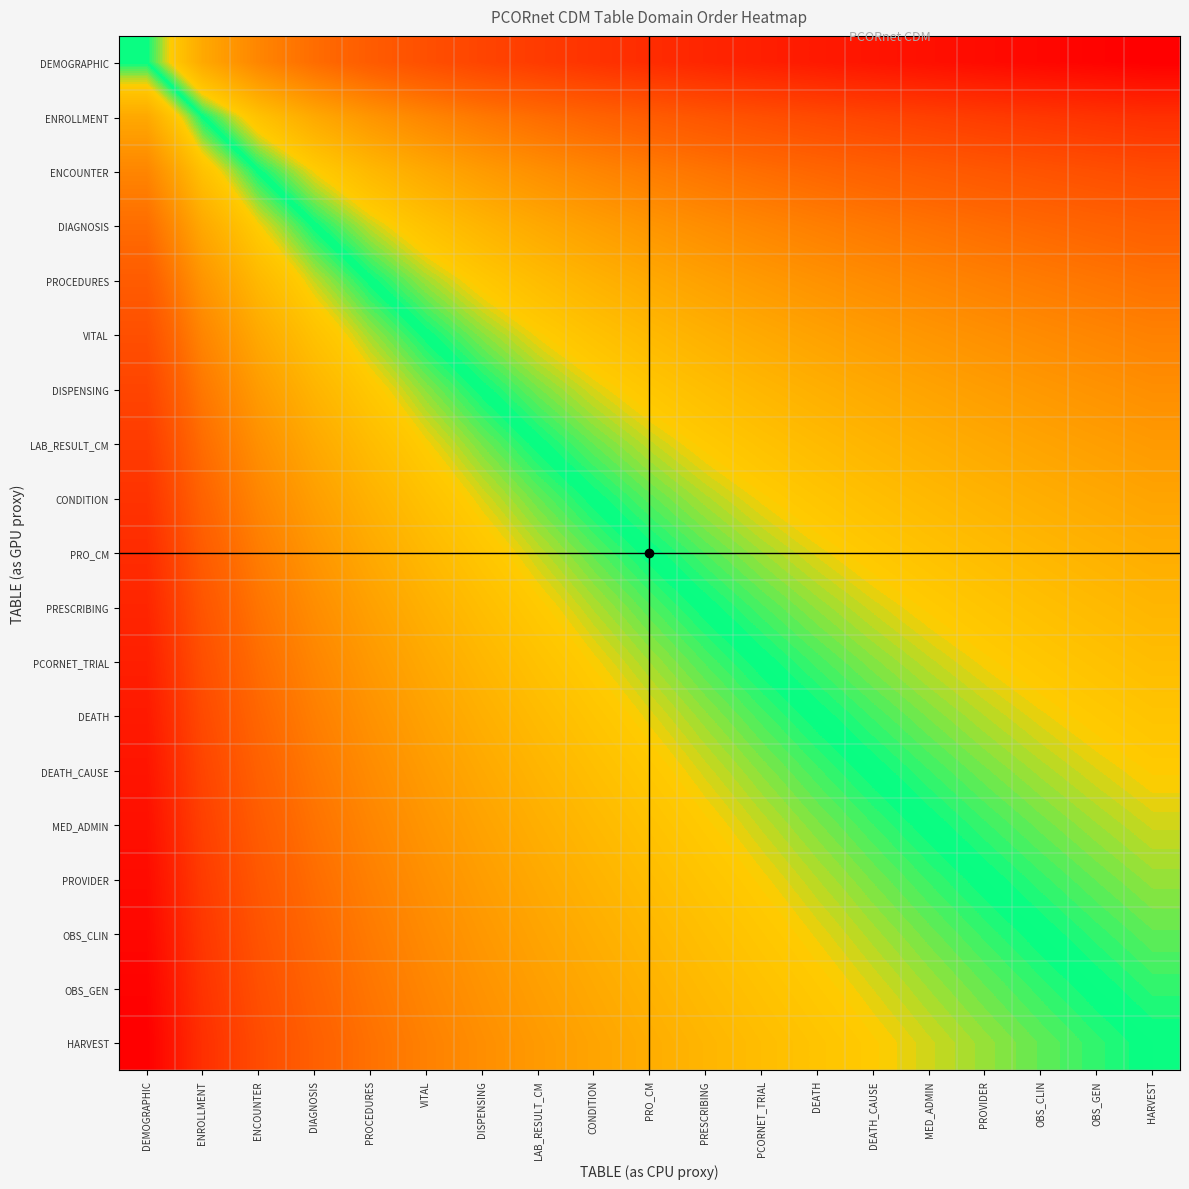

Reading right to left, extract all data points from this chart.

DEMOGRAPHIC: HARVEST=4.2	OBS_GEN=4.2	OBS_CLIN=4.1	PROVIDER=4.0	MED_ADMIN=3.9	DEATH_CAUSE=3.8	DEATH=3.7	PCORNET_TRIAL=3.6	PRESCRIBING=3.5	PRO_CM=3.3	CONDITION=3.2	LAB_RESULT_CM=3.0	DISPENSING=2.8	VITAL=2.6	PROCEDURES=2.3	DIAGNOSIS=2.0	ENCOUNTER=1.6	ENROLLMENT=1.0	DEMOGRAPHIC=0.0
ENROLLMENT: HARVEST=3.2	OBS_GEN=3.2	OBS_CLIN=3.1	PROVIDER=3.0	MED_ADMIN=2.9	DEATH_CAUSE=2.8	DEATH=2.7	PCORNET_TRIAL=2.6	PRESCRIBING=2.5	PRO_CM=2.3	CONDITION=2.2	LAB_RESULT_CM=2.0	DISPENSING=1.8	VITAL=1.6	PROCEDURES=1.3	DIAGNOSIS=1.0	ENCOUNTER=0.6	ENROLLMENT=0.0	DEMOGRAPHIC=-1.0
ENCOUNTER: HARVEST=2.7	OBS_GEN=2.6	OBS_CLIN=2.5	PROVIDER=2.4	MED_ADMIN=2.3	DEATH_CAUSE=2.2	DEATH=2.1	PCORNET_TRIAL=2.0	PRESCRIBING=1.9	PRO_CM=1.7	CONDITION=1.6	LAB_RESULT_CM=1.4	DISPENSING=1.2	VITAL=1.0	PROCEDURES=0.7	DIAGNOSIS=0.4	ENCOUNTER=0.0	ENROLLMENT=-0.6	DEMOGRAPHIC=-1.6
DIAGNOSIS: HARVEST=2.2	OBS_GEN=2.2	OBS_CLIN=2.1	PROVIDER=2.0	MED_ADMIN=1.9	DEATH_CAUSE=1.8	DEATH=1.7	PCORNET_TRIAL=1.6	PRESCRIBING=1.5	PRO_CM=1.3	CONDITION=1.2	LAB_RESULT_CM=1.0	DISPENSING=0.8	VITAL=0.6	PROCEDURES=0.3	DIAGNOSIS=0.0	ENCOUNTER=-0.4	ENROLLMENT=-1.0	DEMOGRAPHIC=-2.0
PROCEDURES: HARVEST=1.9	OBS_GEN=1.8	OBS_CLIN=1.8	PROVIDER=1.7	MED_ADMIN=1.6	DEATH_CAUSE=1.5	DEATH=1.4	PCORNET_TRIAL=1.3	PRESCRIBING=1.1	PRO_CM=1.0	CONDITION=0.8	LAB_RESULT_CM=0.7	DISPENSING=0.5	VITAL=0.3	PROCEDURES=0.0	DIAGNOSIS=-0.3	ENCOUNTER=-0.7	ENROLLMENT=-1.3	DEMOGRAPHIC=-2.3
VITAL: HARVEST=1.7	OBS_GEN=1.6	OBS_CLIN=1.5	PROVIDER=1.4	MED_ADMIN=1.3	DEATH_CAUSE=1.2	DEATH=1.1	PCORNET_TRIAL=1.0	PRESCRIBING=0.9	PRO_CM=0.7	CONDITION=0.6	LAB_RESULT_CM=0.4	DISPENSING=0.2	VITAL=0.0	PROCEDURES=-0.3	DIAGNOSIS=-0.6	ENCOUNTER=-1.0	ENROLLMENT=-1.6	DEMOGRAPHIC=-2.6
DISPENSING: HARVEST=1.4	OBS_GEN=1.4	OBS_CLIN=1.3	PROVIDER=1.2	MED_ADMIN=1.1	DEATH_CAUSE=1.0	DEATH=0.9	PCORNET_TRIAL=0.8	PRESCRIBING=0.7	PRO_CM=0.5	CONDITION=0.4	LAB_RESULT_CM=0.2	DISPENSING=0.0	VITAL=-0.2	PROCEDURES=-0.5	DIAGNOSIS=-0.8	ENCOUNTER=-1.2	ENROLLMENT=-1.8	DEMOGRAPHIC=-2.8
LAB_RESULT_CM: HARVEST=1.2	OBS_GEN=1.2	OBS_CLIN=1.1	PROVIDER=1.0	MED_ADMIN=0.9	DEATH_CAUSE=0.8	DEATH=0.7	PCORNET_TRIAL=0.6	PRESCRIBING=0.5	PRO_CM=0.3	CONDITION=0.2	LAB_RESULT_CM=0.0	DISPENSING=-0.2	VITAL=-0.4	PROCEDURES=-0.7	DIAGNOSIS=-1.0	ENCOUNTER=-1.4	ENROLLMENT=-2.0	DEMOGRAPHIC=-3.0
CONDITION: HARVEST=1.1	OBS_GEN=1.0	OBS_CLIN=0.9	PROVIDER=0.8	MED_ADMIN=0.7	DEATH_CAUSE=0.6	DEATH=0.5	PCORNET_TRIAL=0.4	PRESCRIBING=0.3	PRO_CM=0.2	CONDITION=0.0	LAB_RESULT_CM=-0.2	DISPENSING=-0.4	VITAL=-0.6	PROCEDURES=-0.8	DIAGNOSIS=-1.2	ENCOUNTER=-1.6	ENROLLMENT=-2.2	DEMOGRAPHIC=-3.2
PRO_CM: HARVEST=0.9	OBS_GEN=0.8	OBS_CLIN=0.8	PROVIDER=0.7	MED_ADMIN=0.6	DEATH_CAUSE=0.5	DEATH=0.4	PCORNET_TRIAL=0.3	PRESCRIBING=0.1	PRO_CM=0.0	CONDITION=-0.2	LAB_RESULT_CM=-0.3	DISPENSING=-0.5	VITAL=-0.7	PROCEDURES=-1.0	DIAGNOSIS=-1.3	ENCOUNTER=-1.7	ENROLLMENT=-2.3	DEMOGRAPHIC=-3.3
PRESCRIBING: HARVEST=0.8	OBS_GEN=0.7	OBS_CLIN=0.6	PROVIDER=0.5	MED_ADMIN=0.4	DEATH_CAUSE=0.3	DEATH=0.2	PCORNET_TRIAL=0.1	PRESCRIBING=0.0	PRO_CM=-0.1	CONDITION=-0.3	LAB_RESULT_CM=-0.5	DISPENSING=-0.7	VITAL=-0.9	PROCEDURES=-1.1	DIAGNOSIS=-1.5	ENCOUNTER=-1.9	ENROLLMENT=-2.5	DEMOGRAPHIC=-3.5
PCORNET_TRIAL: HARVEST=0.7	OBS_GEN=0.6	OBS_CLIN=0.5	PROVIDER=0.4	MED_ADMIN=0.3	DEATH_CAUSE=0.2	DEATH=0.1	PCORNET_TRIAL=0.0	PRESCRIBING=-0.1	PRO_CM=-0.3	CONDITION=-0.4	LAB_RESULT_CM=-0.6	DISPENSING=-0.8	VITAL=-1.0	PROCEDURES=-1.3	DIAGNOSIS=-1.6	ENCOUNTER=-2.0	ENROLLMENT=-2.6	DEMOGRAPHIC=-3.6
DEATH: HARVEST=0.5	OBS_GEN=0.5	OBS_CLIN=0.4	PROVIDER=0.3	MED_ADMIN=0.2	DEATH_CAUSE=0.1	DEATH=0.0	PCORNET_TRIAL=-0.1	PRESCRIBING=-0.2	PRO_CM=-0.4	CONDITION=-0.5	LAB_RESULT_CM=-0.7	DISPENSING=-0.9	VITAL=-1.1	PROCEDURES=-1.4	DIAGNOSIS=-1.7	ENCOUNTER=-2.1	ENROLLMENT=-2.7	DEMOGRAPHIC=-3.7
DEATH_CAUSE: HARVEST=0.4	OBS_GEN=0.4	OBS_CLIN=0.3	PROVIDER=0.2	MED_ADMIN=0.1	DEATH_CAUSE=0.0	DEATH=-0.1	PCORNET_TRIAL=-0.2	PRESCRIBING=-0.3	PRO_CM=-0.5	CONDITION=-0.6	LAB_RESULT_CM=-0.8	DISPENSING=-1.0	VITAL=-1.2	PROCEDURES=-1.5	DIAGNOSIS=-1.8	ENCOUNTER=-2.2	ENROLLMENT=-2.8	DEMOGRAPHIC=-3.8
MED_ADMIN: HARVEST=0.3	OBS_GEN=0.3	OBS_CLIN=0.2	PROVIDER=0.1	MED_ADMIN=0.0	DEATH_CAUSE=-0.1	DEATH=-0.2	PCORNET_TRIAL=-0.3	PRESCRIBING=-0.4	PRO_CM=-0.6	CONDITION=-0.7	LAB_RESULT_CM=-0.9	DISPENSING=-1.1	VITAL=-1.3	PROCEDURES=-1.6	DIAGNOSIS=-1.9	ENCOUNTER=-2.3	ENROLLMENT=-2.9	DEMOGRAPHIC=-3.9
PROVIDER: HARVEST=0.2	OBS_GEN=0.2	OBS_CLIN=0.1	PROVIDER=0.0	MED_ADMIN=-0.1	DEATH_CAUSE=-0.2	DEATH=-0.3	PCORNET_TRIAL=-0.4	PRESCRIBING=-0.5	PRO_CM=-0.7	CONDITION=-0.8	LAB_RESULT_CM=-1.0	DISPENSING=-1.2	VITAL=-1.4	PROCEDURES=-1.7	DIAGNOSIS=-2.0	ENCOUNTER=-2.4	ENROLLMENT=-3.0	DEMOGRAPHIC=-4.0
OBS_CLIN: HARVEST=0.2	OBS_GEN=0.1	OBS_CLIN=0.0	PROVIDER=-0.1	MED_ADMIN=-0.2	DEATH_CAUSE=-0.3	DEATH=-0.4	PCORNET_TRIAL=-0.5	PRESCRIBING=-0.6	PRO_CM=-0.8	CONDITION=-0.9	LAB_RESULT_CM=-1.1	DISPENSING=-1.3	VITAL=-1.5	PROCEDURES=-1.8	DIAGNOSIS=-2.1	ENCOUNTER=-2.5	ENROLLMENT=-3.1	DEMOGRAPHIC=-4.1
OBS_GEN: HARVEST=0.1	OBS_GEN=0.0	OBS_CLIN=-0.1	PROVIDER=-0.2	MED_ADMIN=-0.3	DEATH_CAUSE=-0.4	DEATH=-0.5	PCORNET_TRIAL=-0.6	PRESCRIBING=-0.7	PRO_CM=-0.8	CONDITION=-1.0	LAB_RESULT_CM=-1.2	DISPENSING=-1.4	VITAL=-1.6	PROCEDURES=-1.8	DIAGNOSIS=-2.2	ENCOUNTER=-2.6	ENROLLMENT=-3.2	DEMOGRAPHIC=-4.2
HARVEST: HARVEST=0.0	OBS_GEN=-0.1	OBS_CLIN=-0.2	PROVIDER=-0.2	MED_ADMIN=-0.3	DEATH_CAUSE=-0.4	DEATH=-0.5	PCORNET_TRIAL=-0.7	PRESCRIBING=-0.8	PRO_CM=-0.9	CONDITION=-1.1	LAB_RESULT_CM=-1.2	DISPENSING=-1.4	VITAL=-1.7	PROCEDURES=-1.9	DIAGNOSIS=-2.2	ENCOUNTER=-2.7	ENROLLMENT=-3.2	DEMOGRAPHIC=-4.2